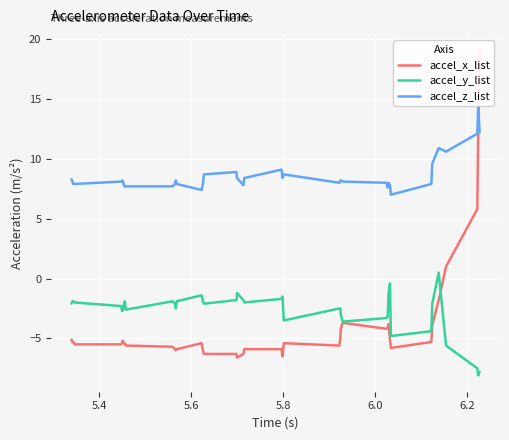

What is the difference between the maximum and minimum values in the accel_z_list series?

7.4